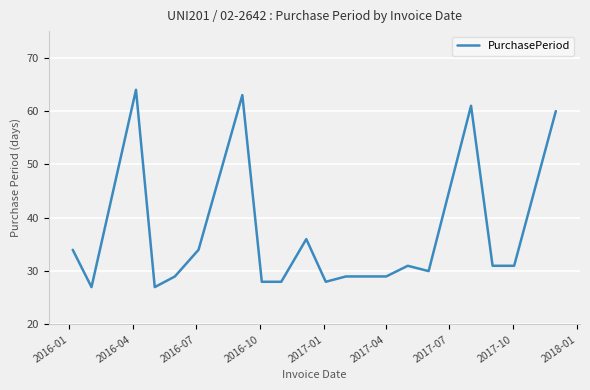

What is the difference between the maximum and minimum values?

37